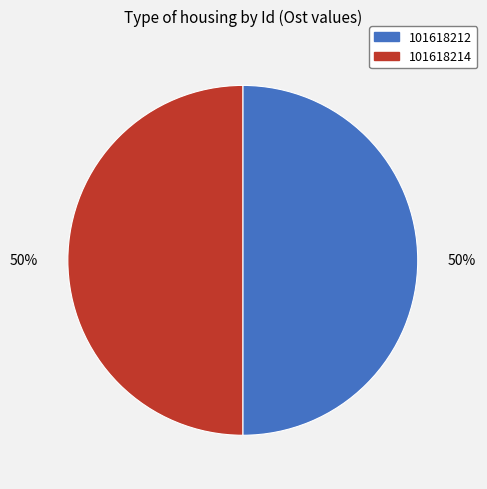

To the nearest percent, what is the average slice percentage?

50%